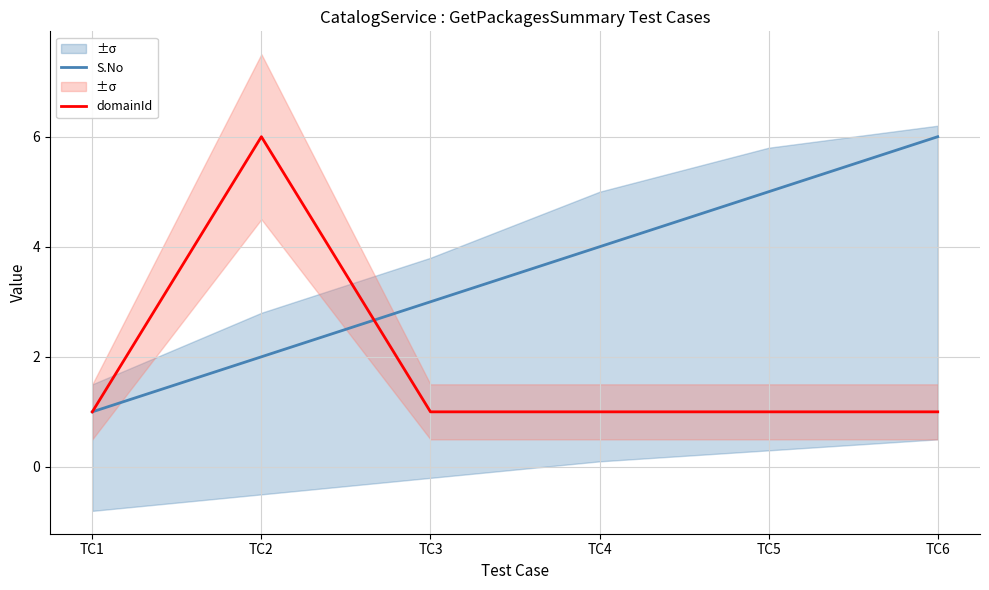

Reading left to right, transcribe all the data shown in this chart.

S.No: TC1=1	TC2=2	TC3=3	TC4=4	TC5=5	TC6=6
domainId: TC1=1	TC2=6	TC3=1	TC4=1	TC5=1	TC6=1